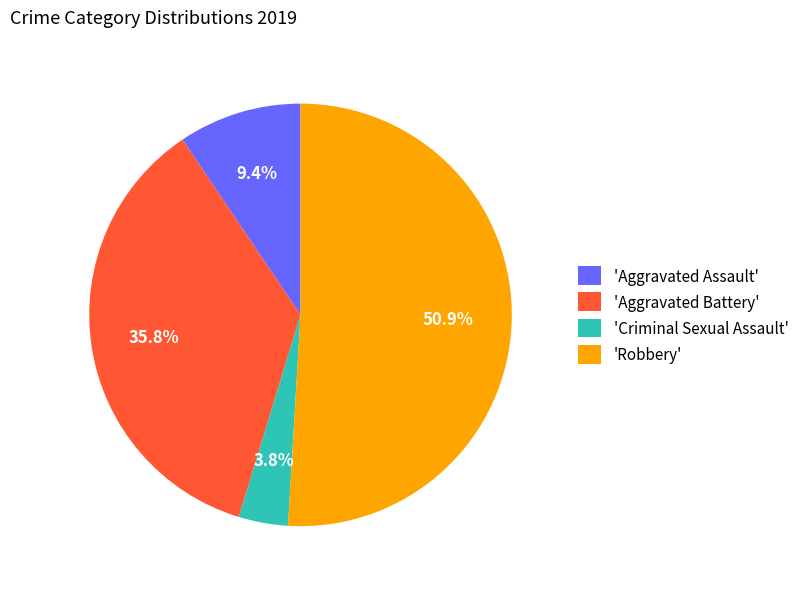

What is the largest slice in the pie chart?

'Robbery'